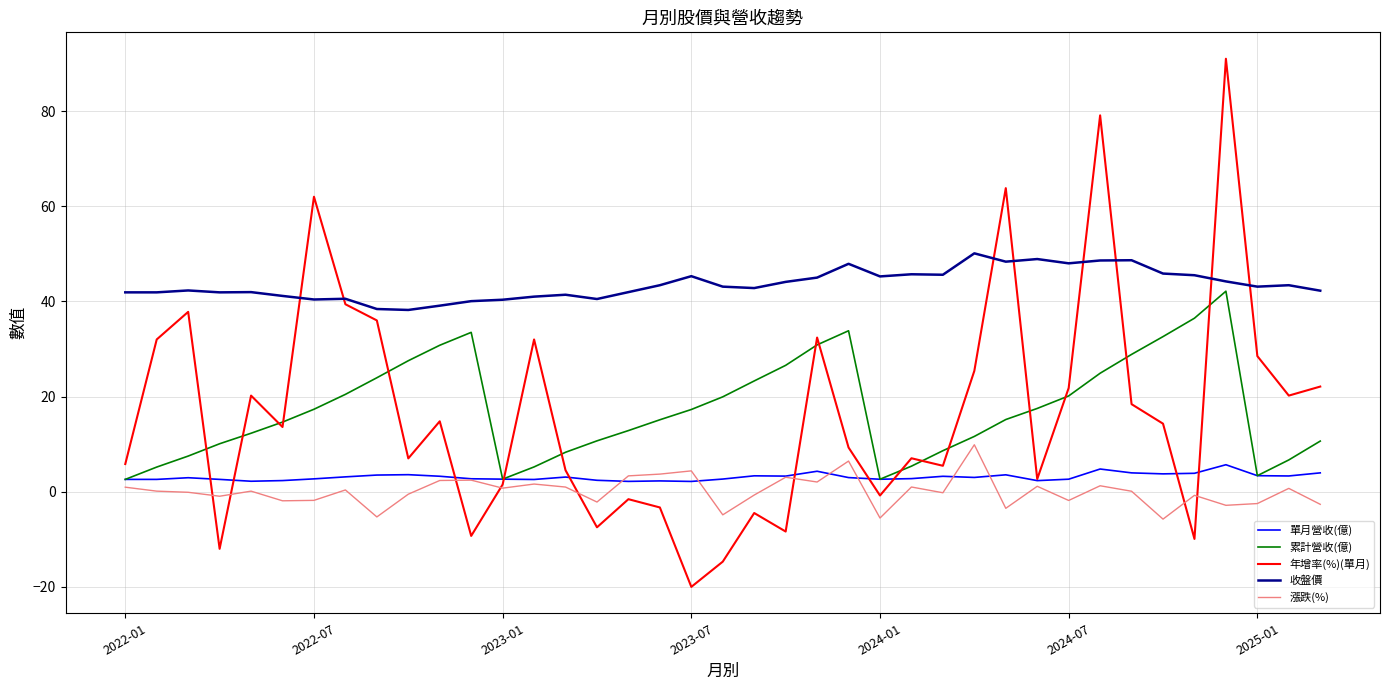

Which series has the largest total across all categories?

收盤價